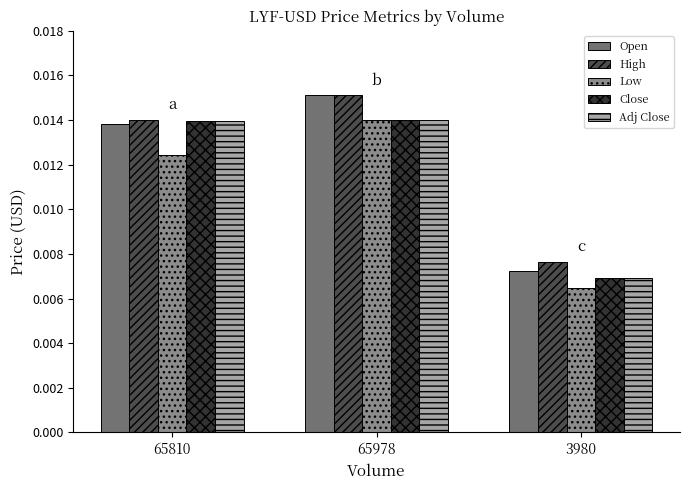

How many bars are there in total?

15